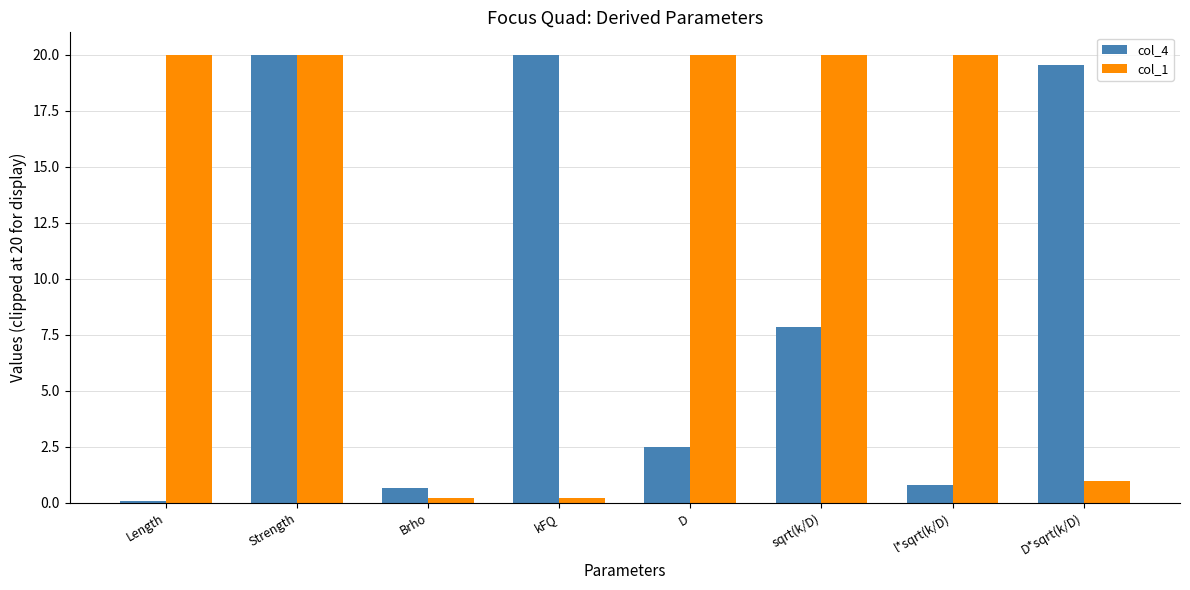

At which label is col_1 closest to 10?

D*sqrt(k/D)